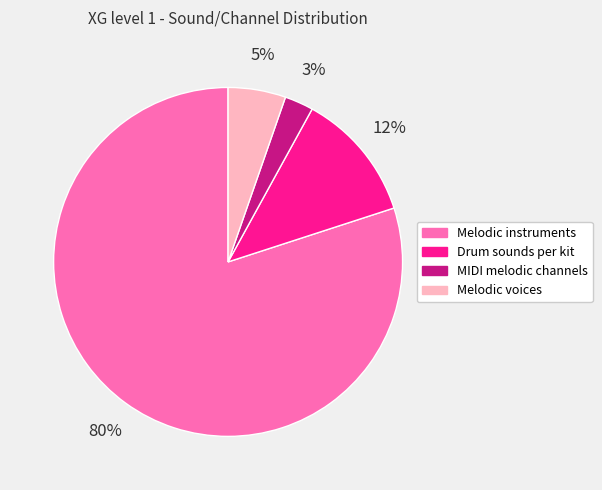

Which category has the biggest portion of the pie?

Melodic instruments